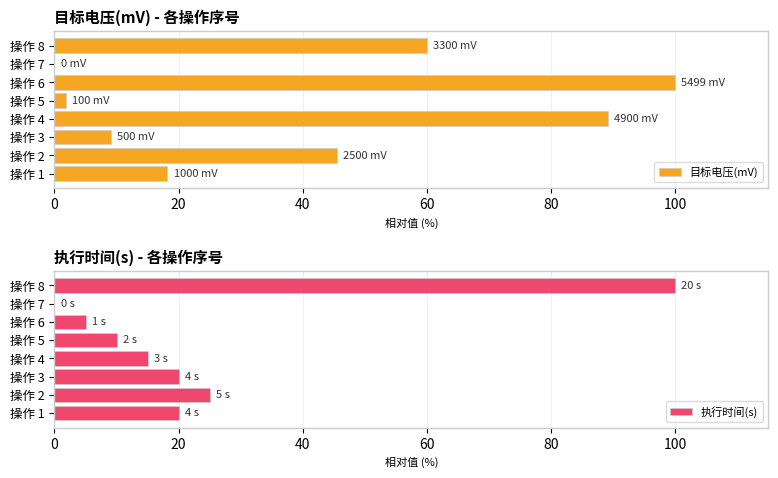

Is it true that 目标电压(mV) equals -63.7 at 操作 7?

False